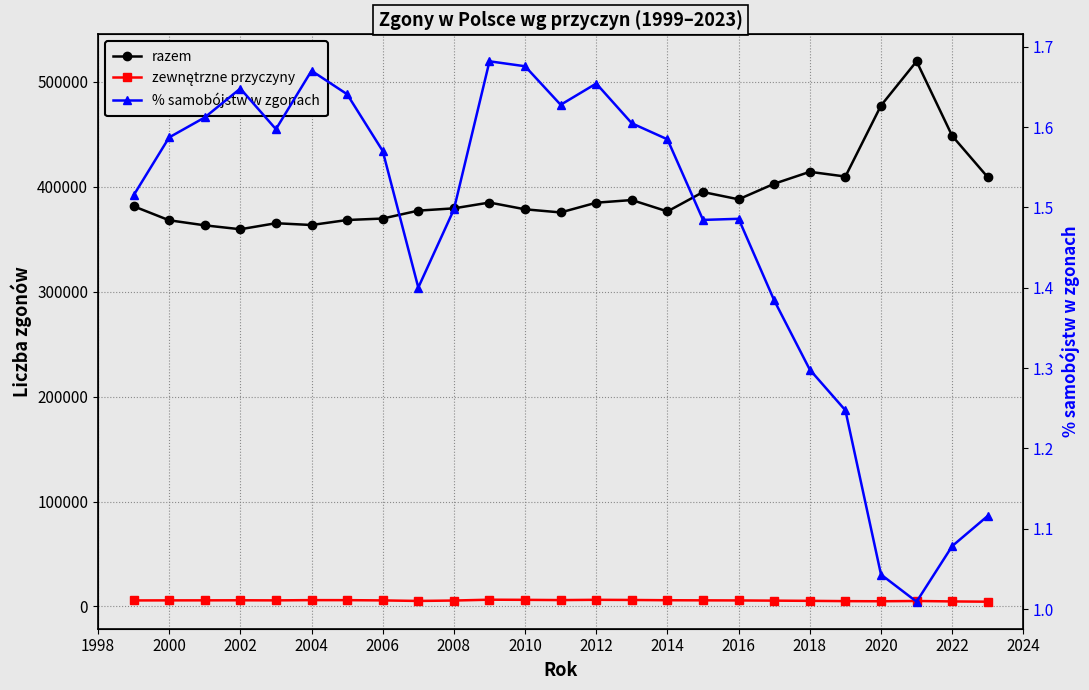

What are all the series names shown in the legend?

razem, zewnętrzne przyczyny, % samobójstw w zgonach